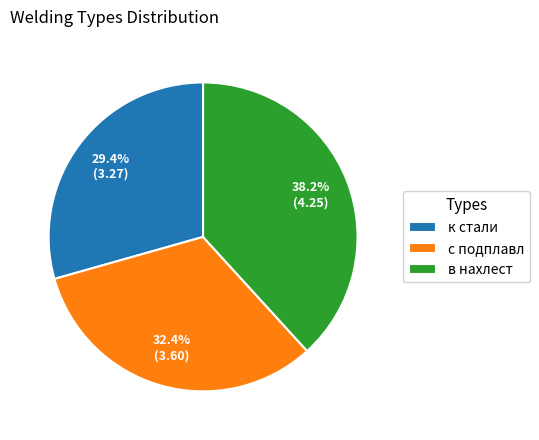

Count the number of slices in the pie.

3